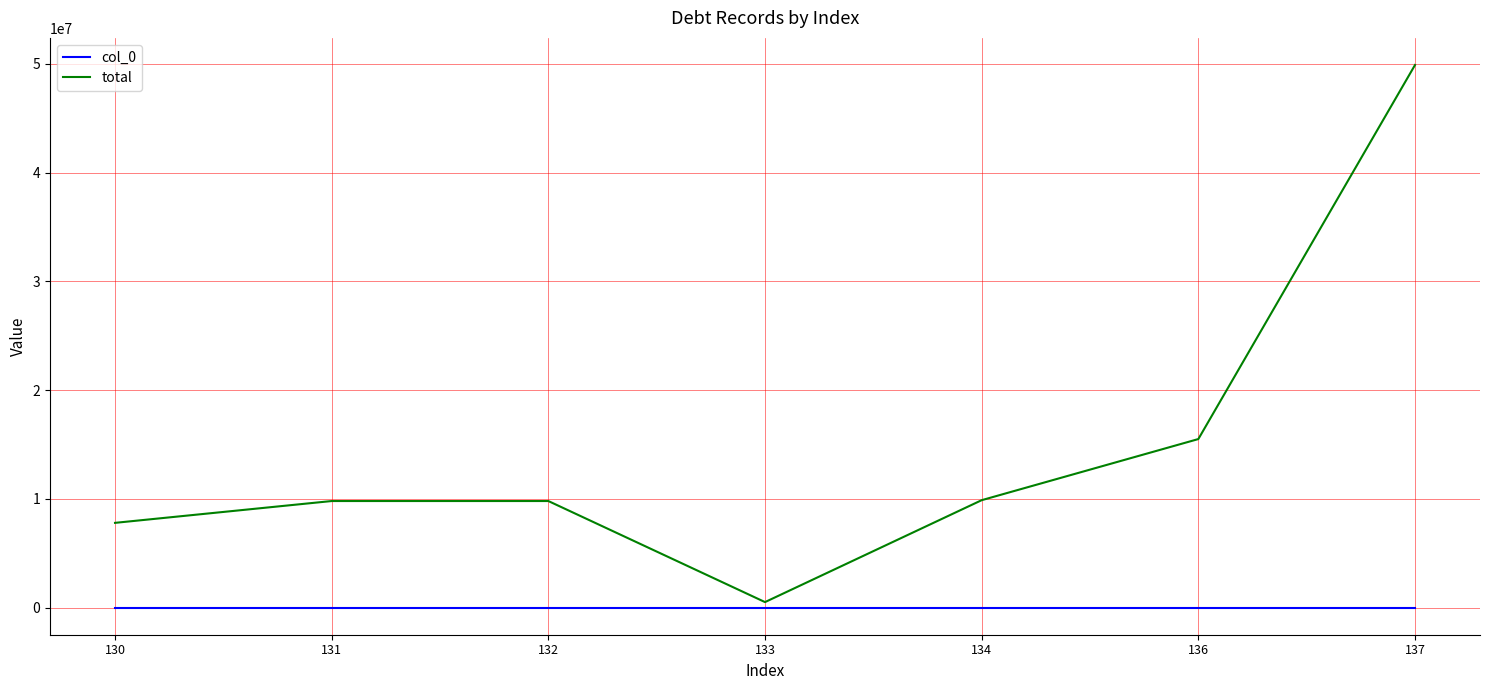

Which series changed the most between 130 and 133?

total